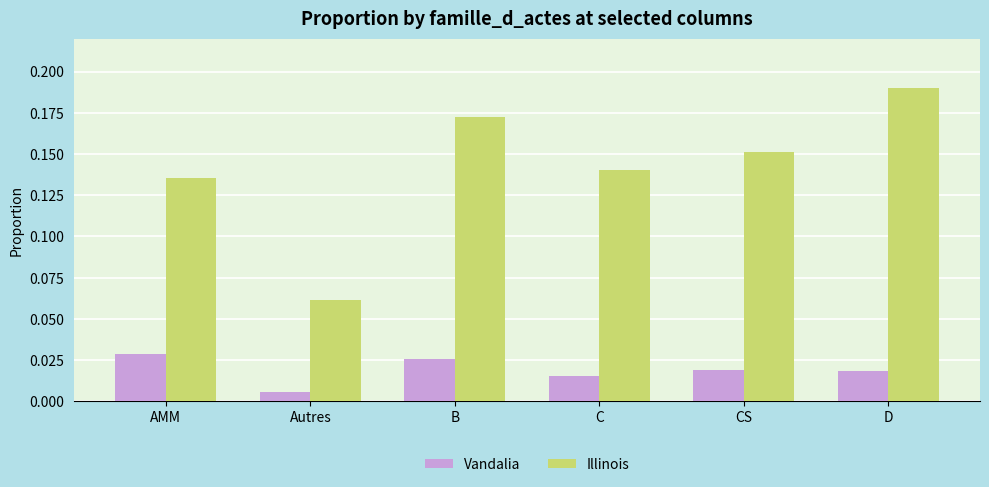

Which series has the largest total across all categories?

Illinois